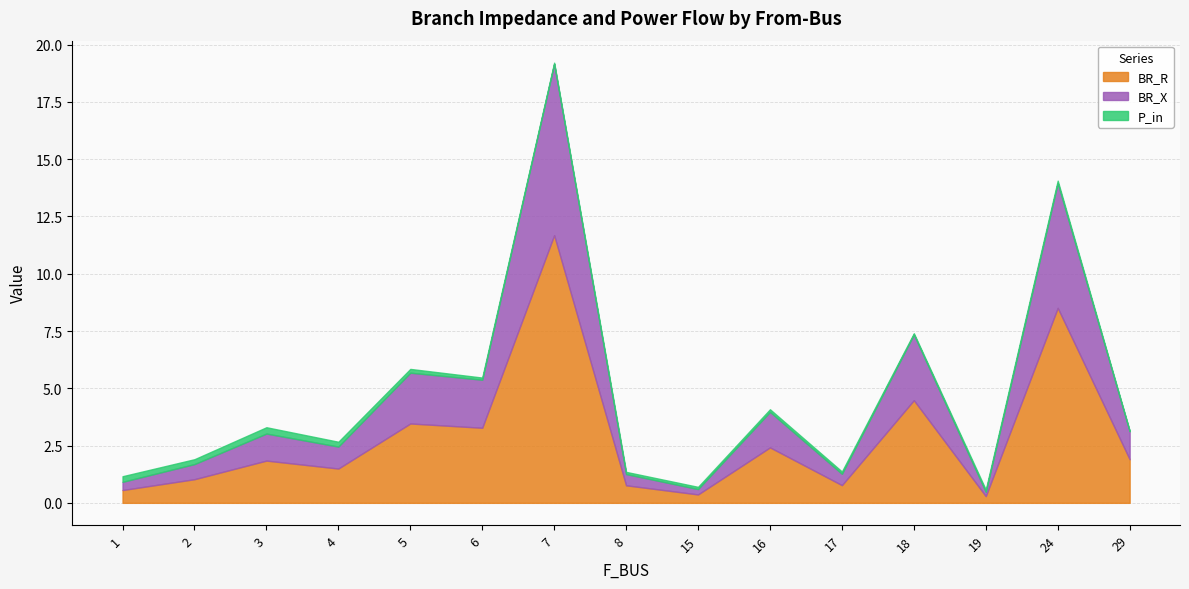

True or false: BR_R and P_in intersect in this chart.

False